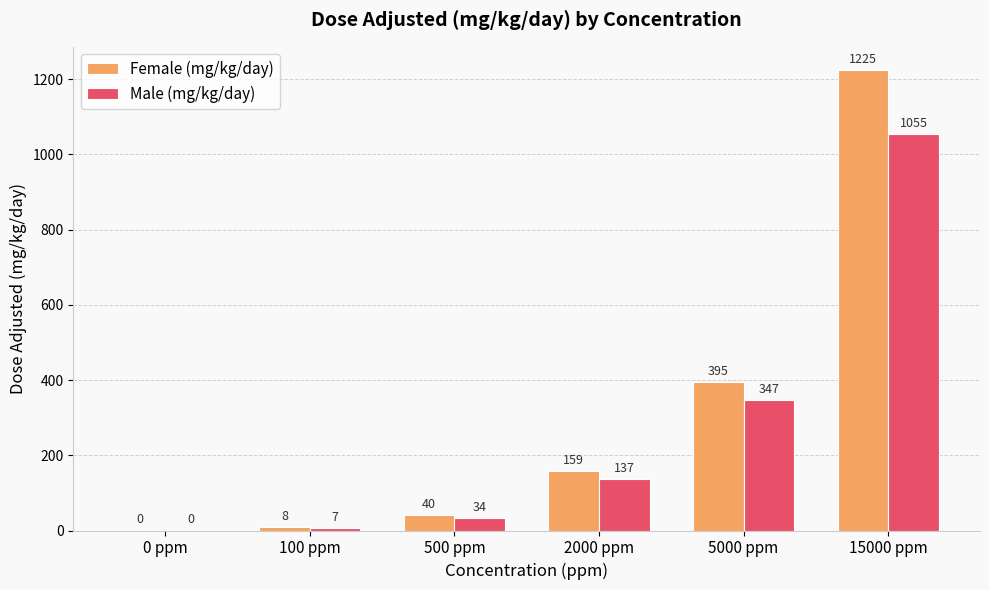

Reading right to left, transcribe all the data shown in this chart.

Female (mg/kg/day): 15000 ppm=1225	5000 ppm=395	2000 ppm=159	500 ppm=40	100 ppm=8	0 ppm=0
Male (mg/kg/day): 15000 ppm=1055	5000 ppm=347	2000 ppm=137	500 ppm=34	100 ppm=7	0 ppm=0